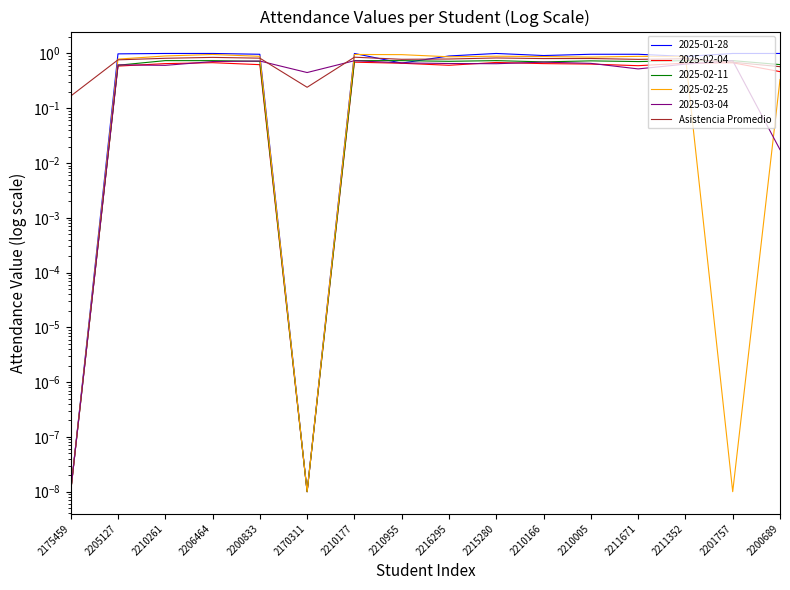

Count the number of categories in the chart.

16